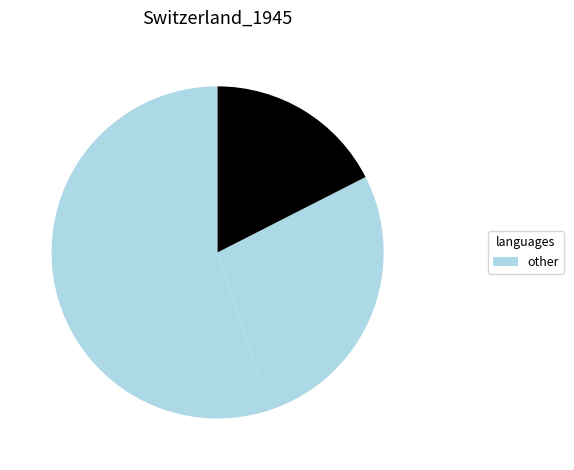

How many segments does this pie chart have?

3